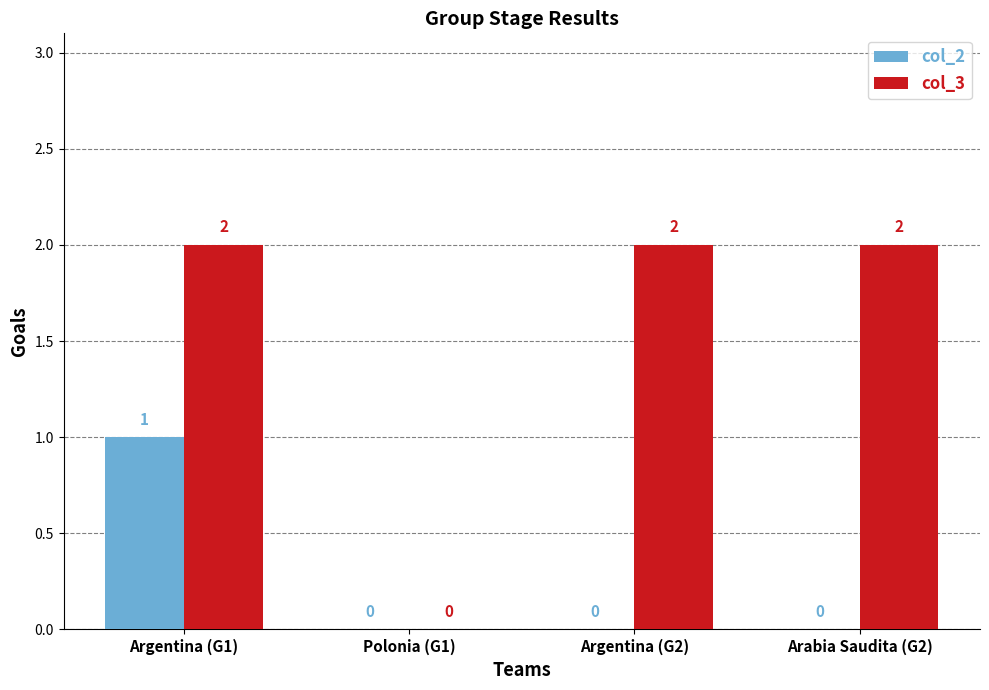

At which category is the sum across all series the highest?

Argentina (G1)